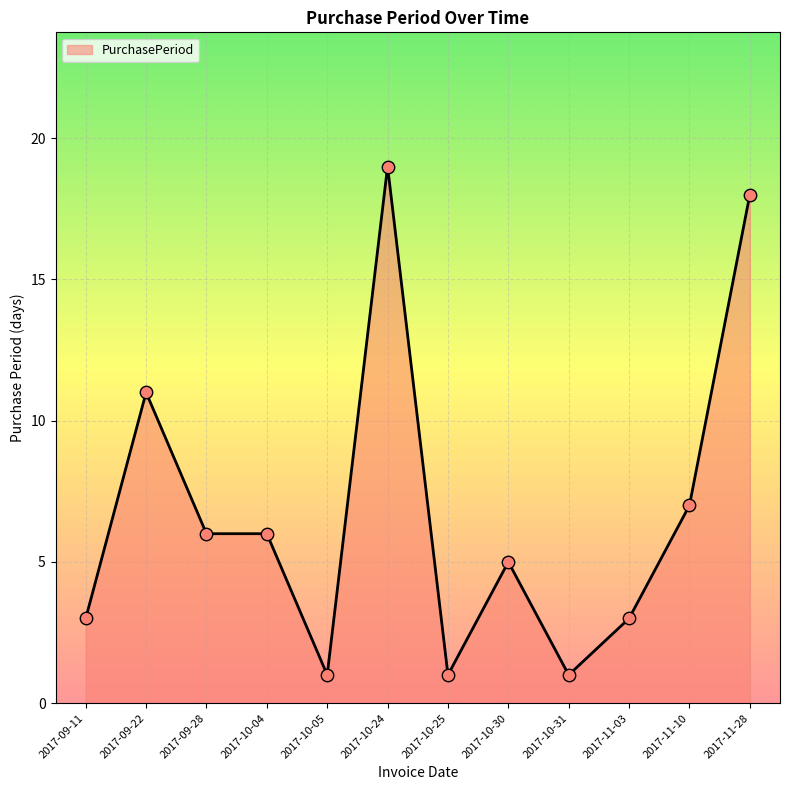

What is the change in value from 2017-10-05 to 2017-10-24?

+18